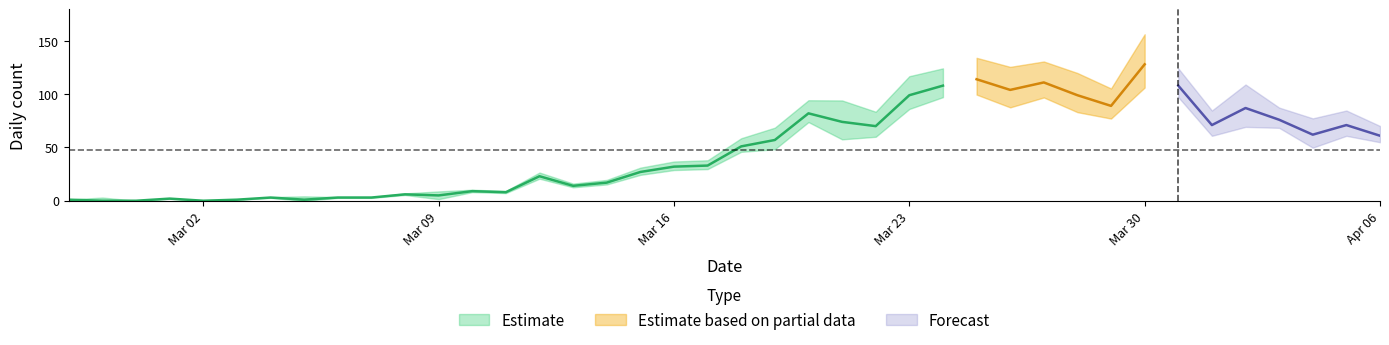

Reading right to left, transcribe all the data shown in this chart.

value: 61	71	62	76	87	71	108	128	89	99	111	104	114	108	99	70	74	82	57	51	33	32	27	17	14	23	8	9	5	6	3	3	1	3	1	0	2	0	0	1
not-confirmed: 0	1	2	0	3	1	0	3	1	2	1	2	1	0	1	1	3	0	1	0	0	0	0	0	0	0	0	0	1	0	0	0	1	0	0	0	0	0	1	0